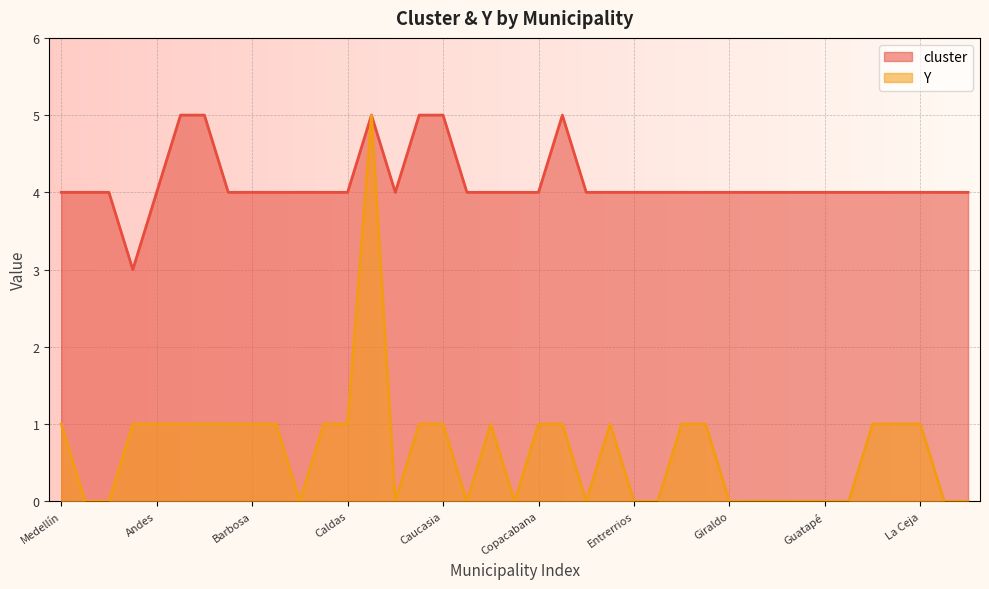

What is the spread (max minus min) of values at Cisneros?

3